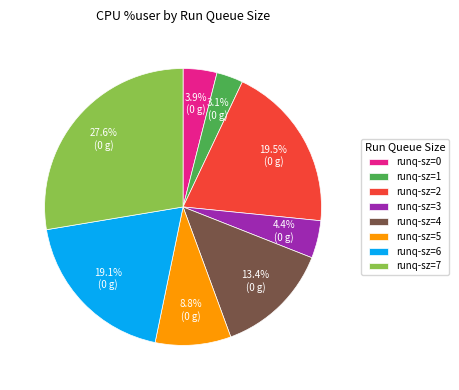

To the nearest percent, what is the difference between the largest and smallest slice percentages?

25%